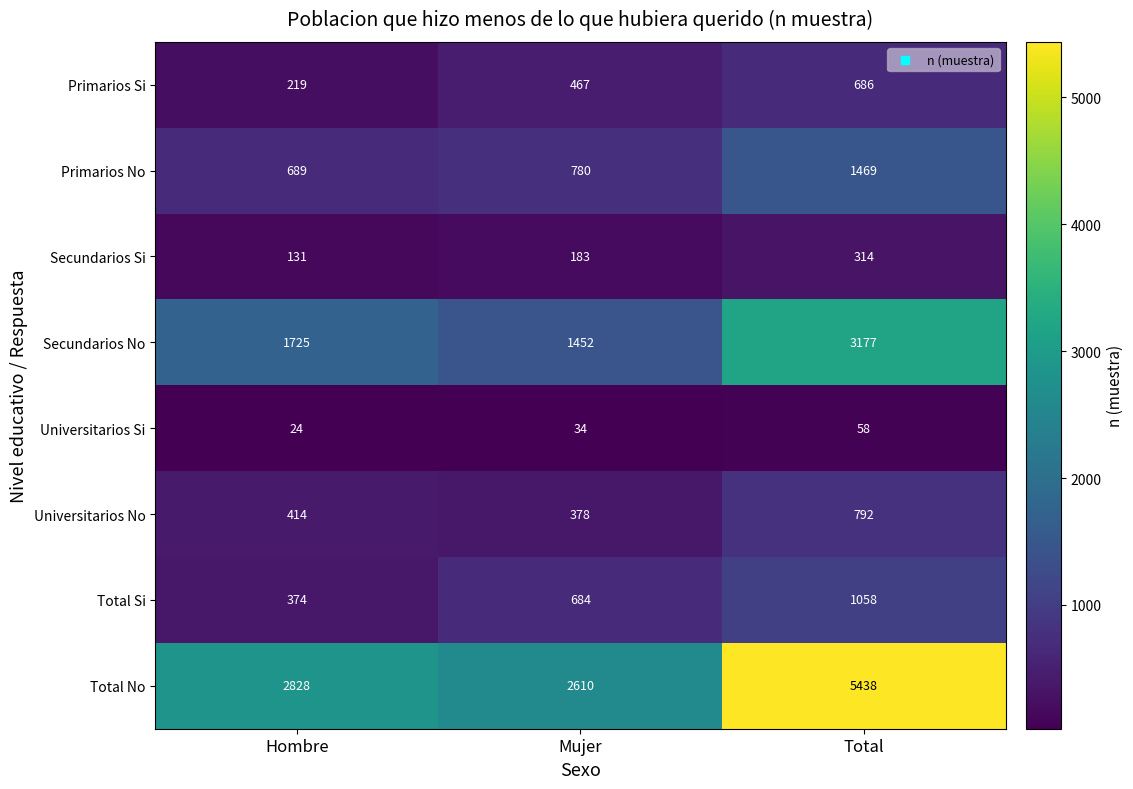

Reading right to left, transcribe all the data shown in this chart.

Primarios Si: 686	467	219
Primarios No: 1469	780	689
Secundarios Si: 314	183	131
Secundarios No: 3177	1452	1725
Universitarios Si: 58	34	24
Universitarios No: 792	378	414
Total Si: 1058	684	374
Total No: 5438	2610	2828